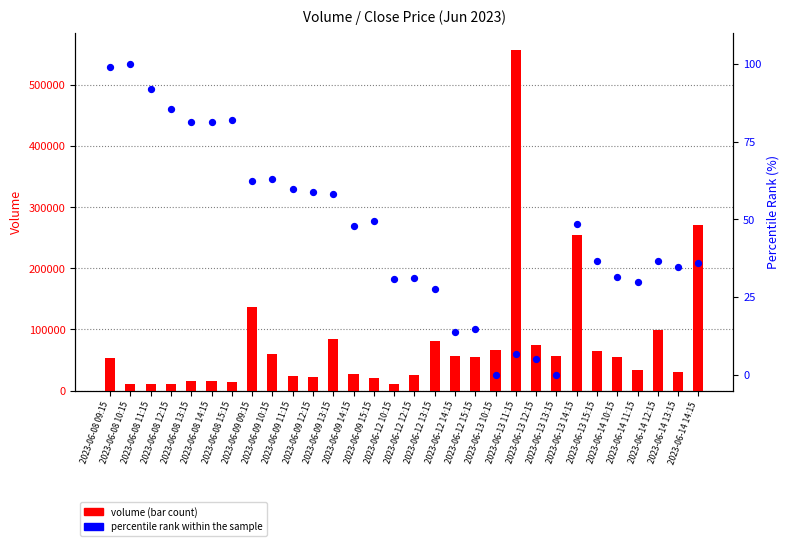

At which category is the sum across all series the highest?

2023-06-13 11:15